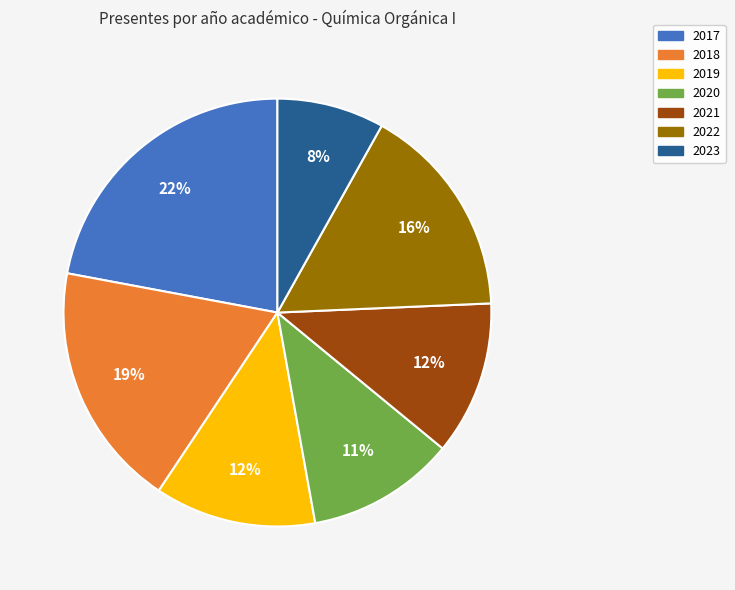

Does any single category account for the majority?

No